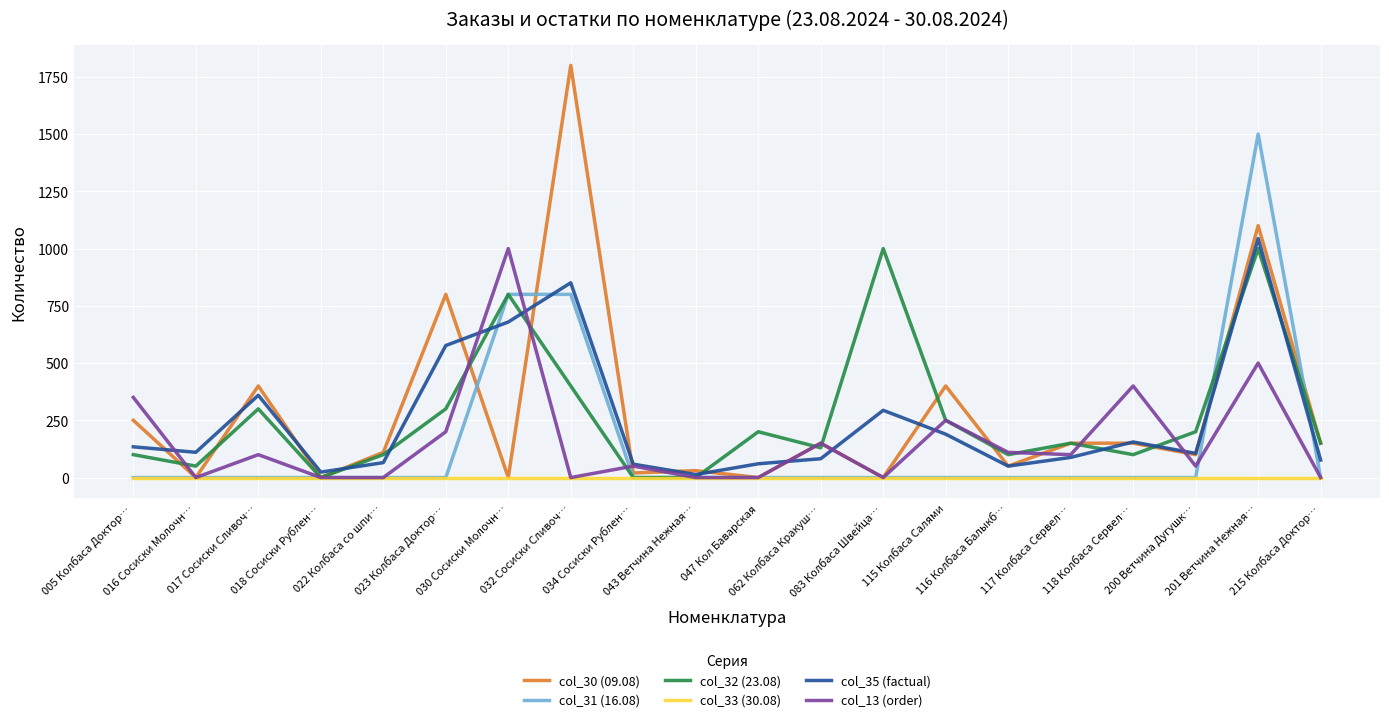

What is the greatest value displayed?

1800.0